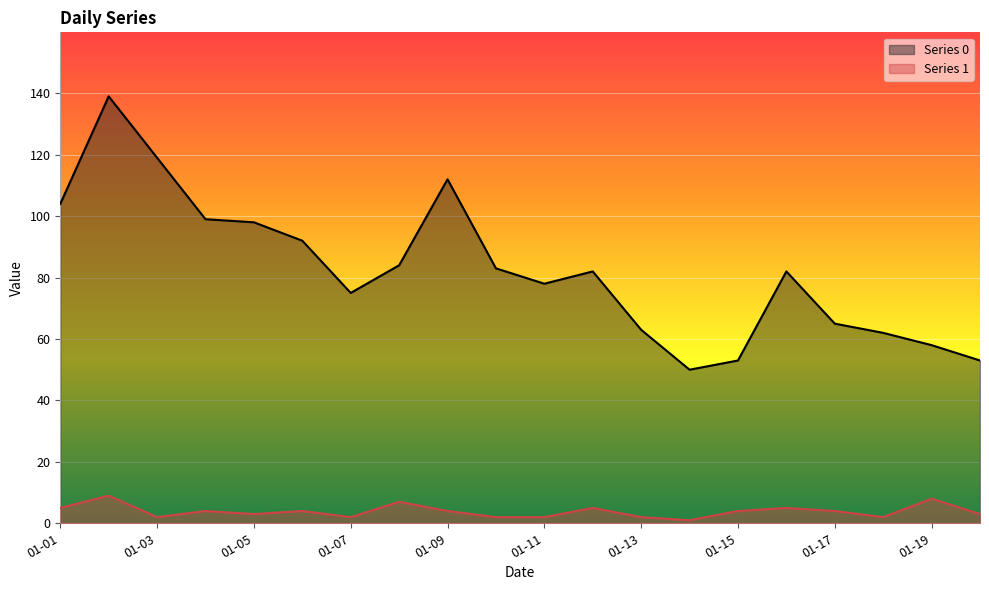

Where is Series 0 nearest to the value 94?

2023-01-06